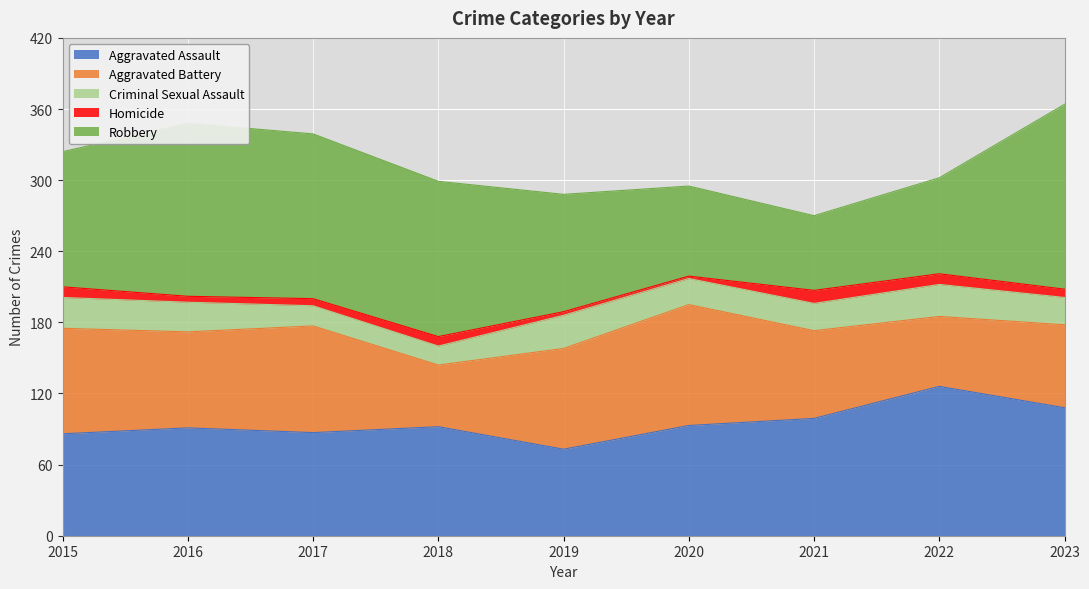

Count the number of categories in the chart.

9